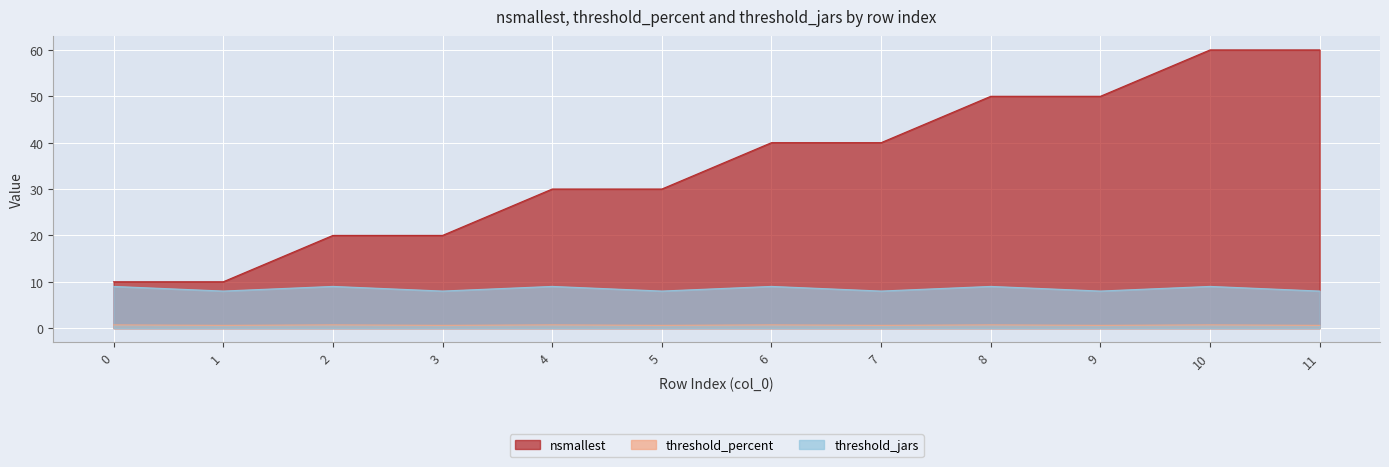

Is the value of threshold_percent at 6 greater than the value of threshold_jars at 1?

No